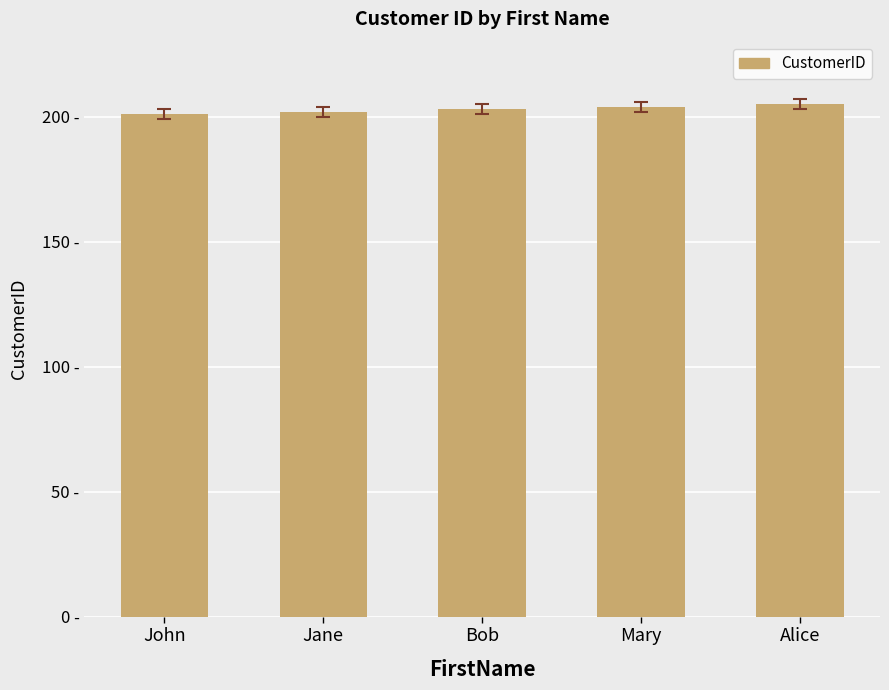

What is the value of the 2nd bar from the left?

202